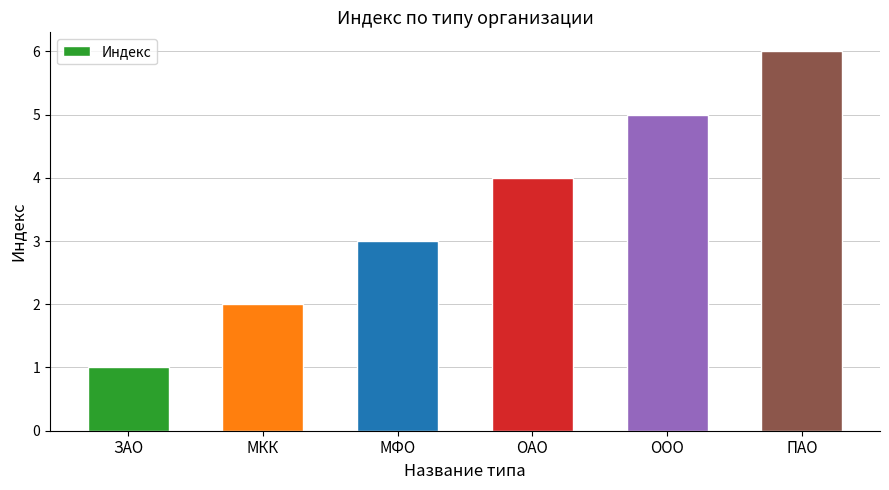

Count the values in the range 2 to 5.

4